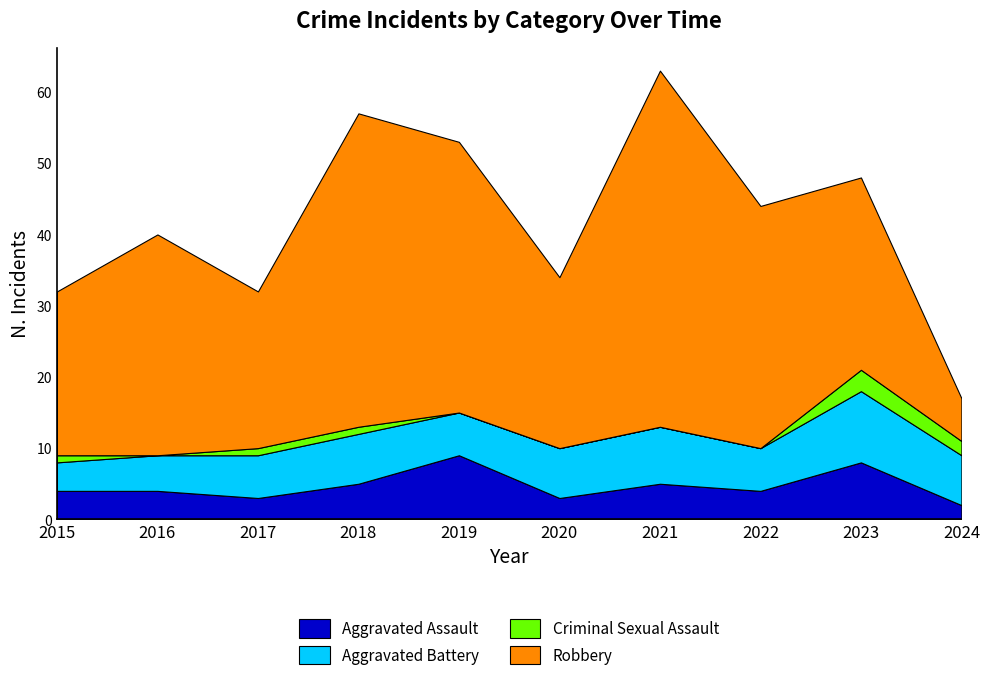

Does the chart have visible grid lines?

No